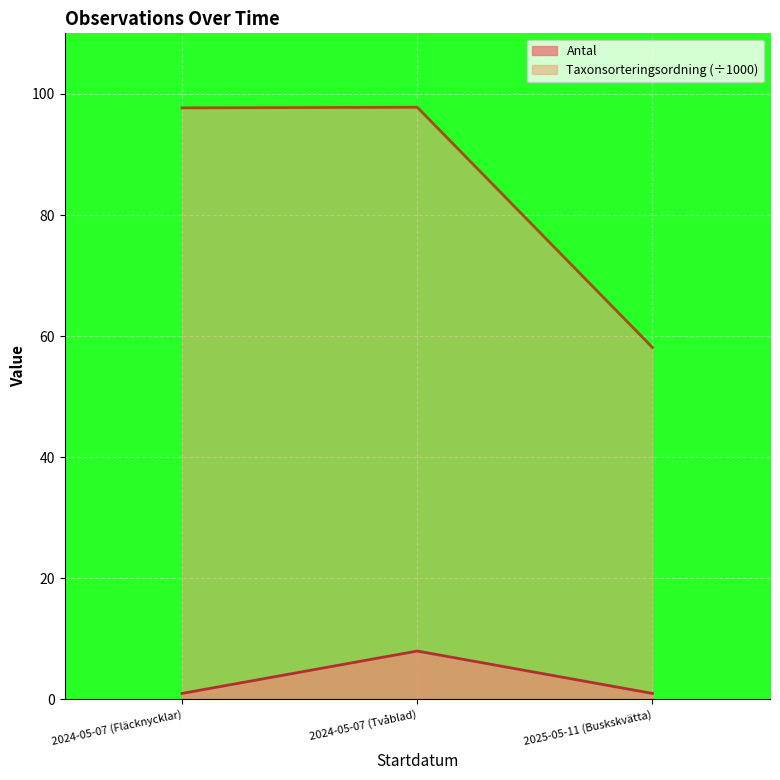

What is the sum of all Antal values?

10.0